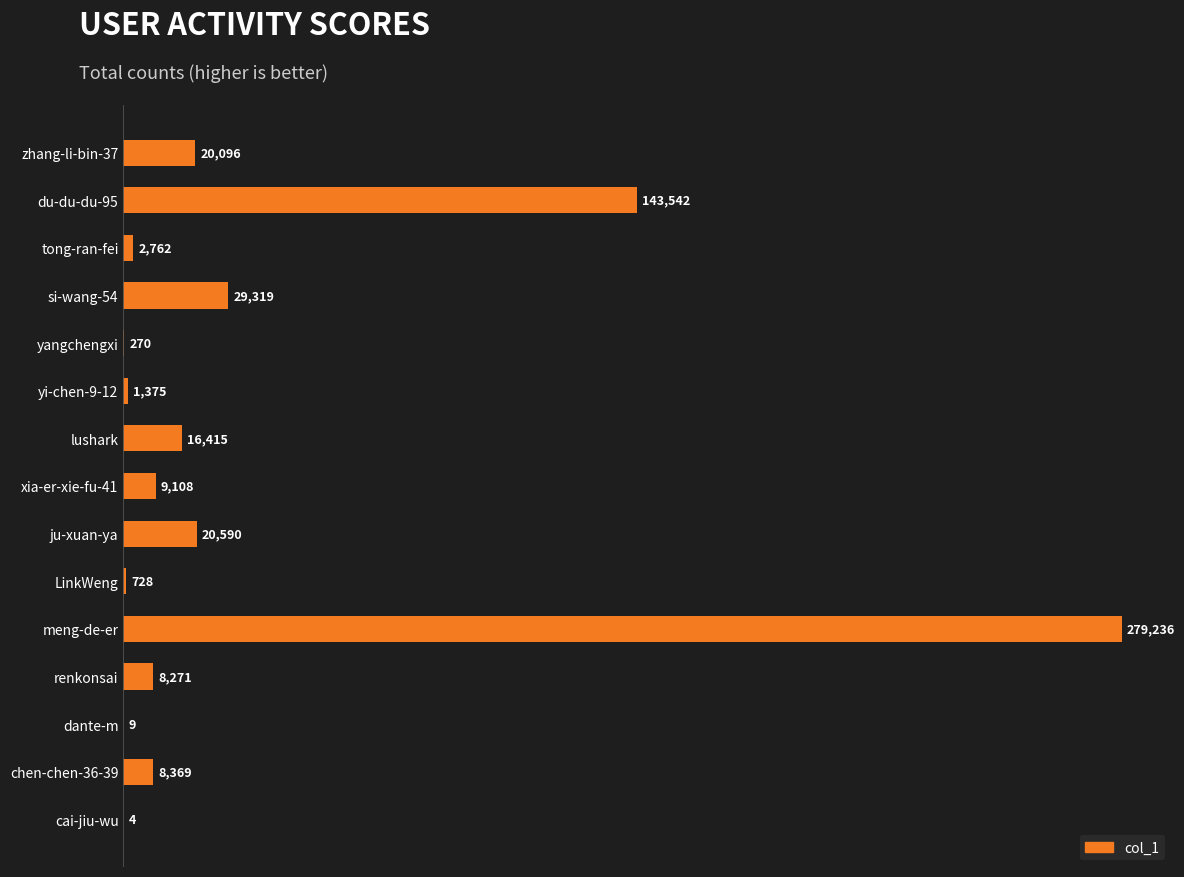

Are the bars horizontal?

Yes